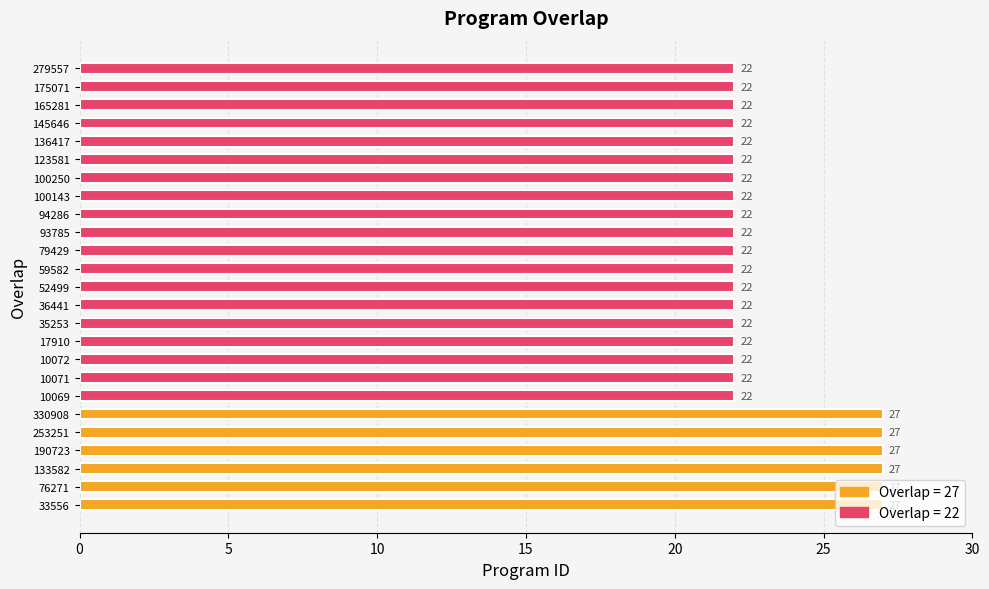

At which category does the chart reach its peak across all series?

33556